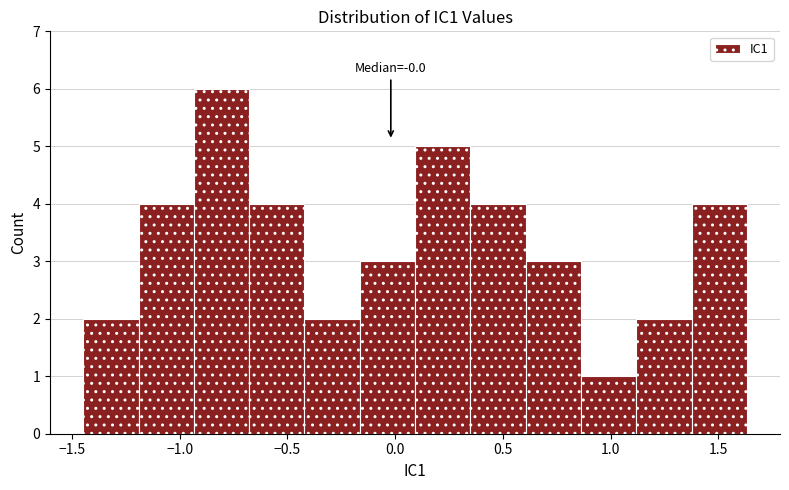

Over which range of the x-axis is the bar tallest?

-0.95 to -0.70